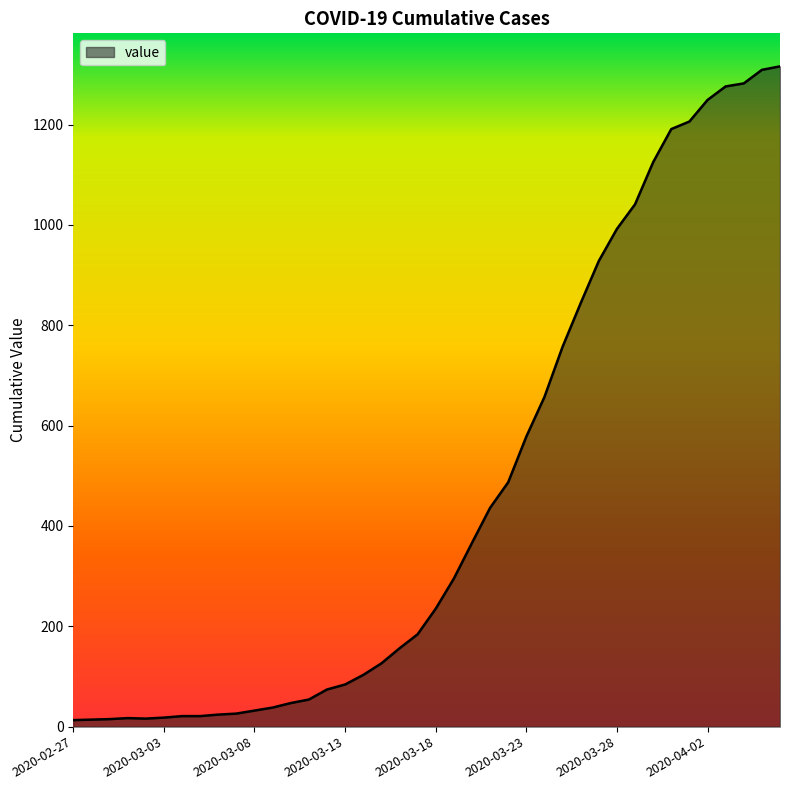

What is the label of the 26th point from the left?

2020-03-23